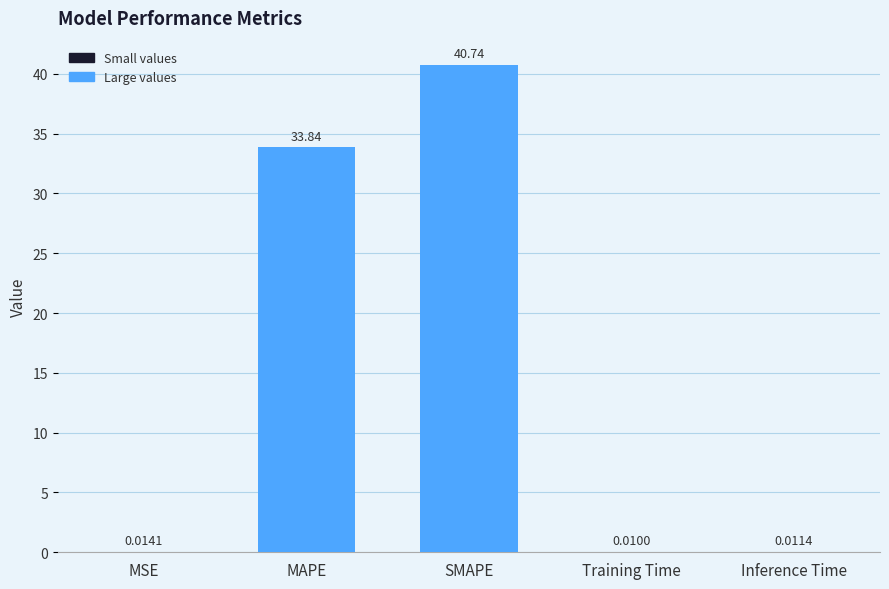

Where is the data nearest to the value 20?

MAPE